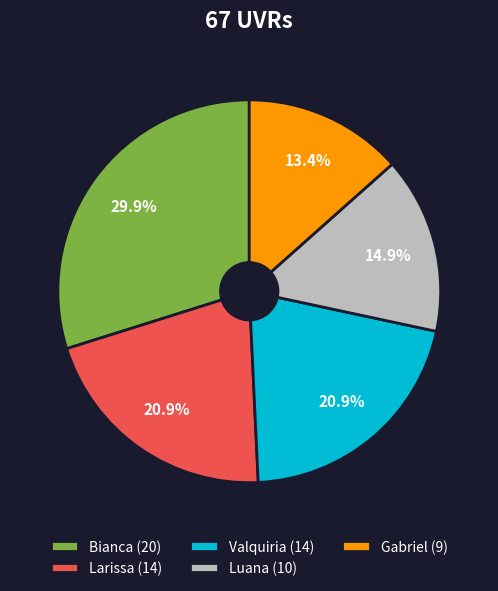

What is the smallest slice in the pie chart?

Gabriel (9)